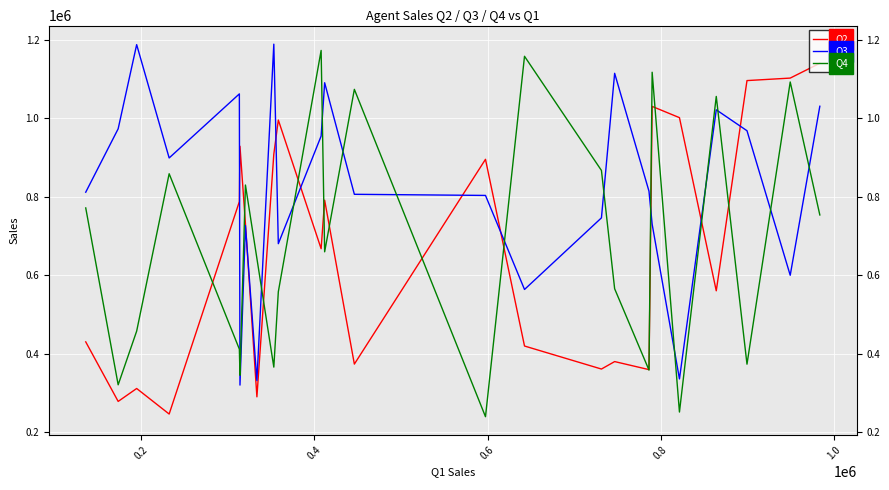

What is the difference between the maximum and minimum values in the Q3 series?

869340